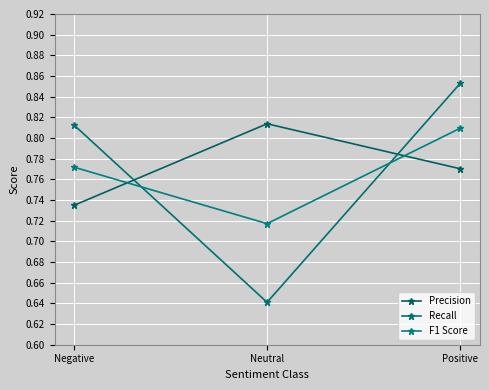

At which label is Precision closest to 0?

Negative